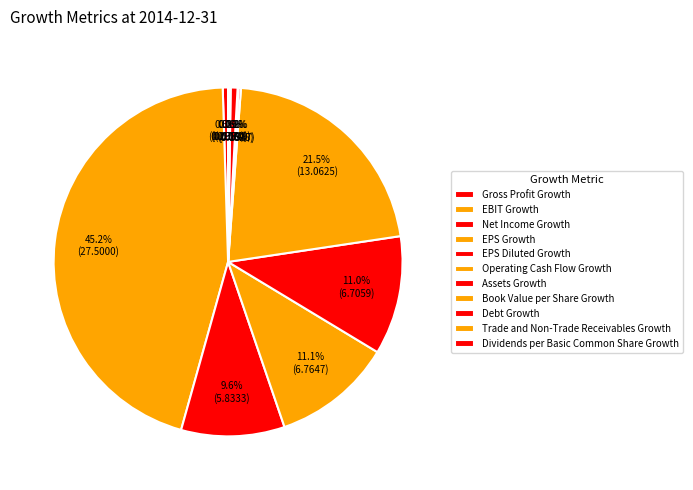

How many segments does this pie chart have?

11